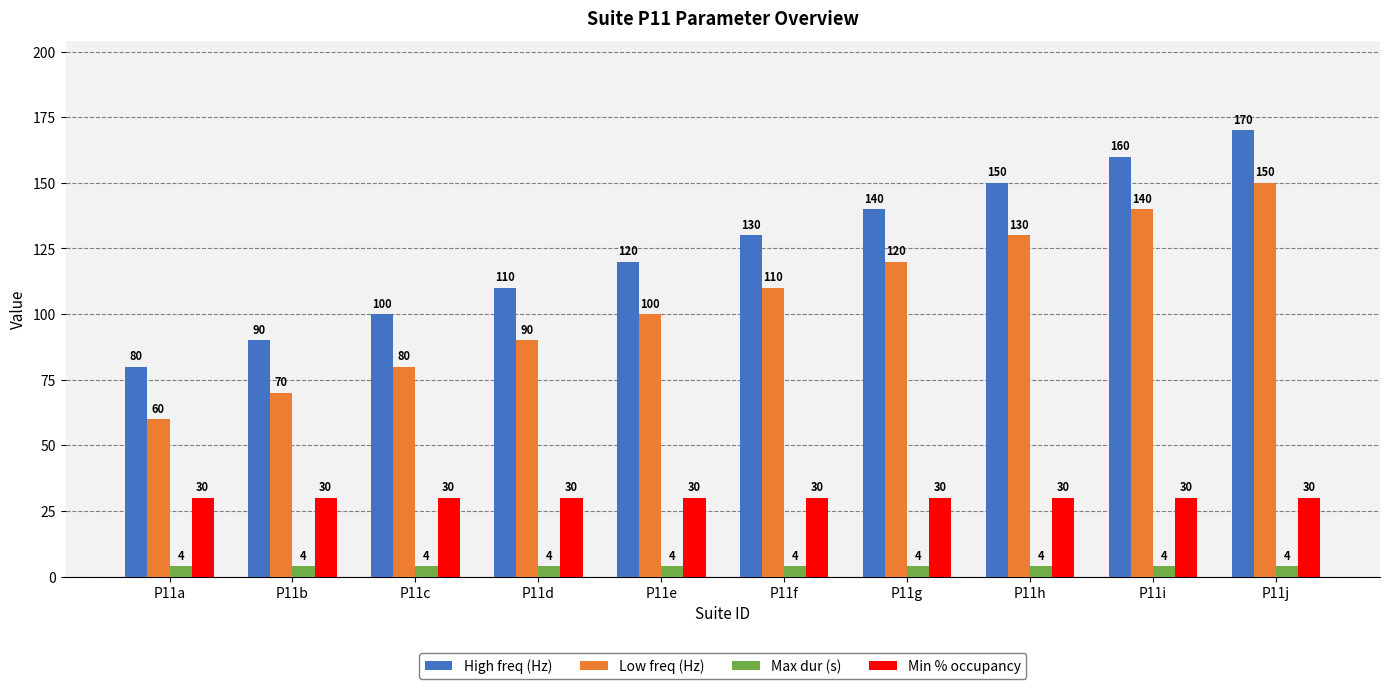

The value of Min % occupancy at P11a is 30. True or false?

True